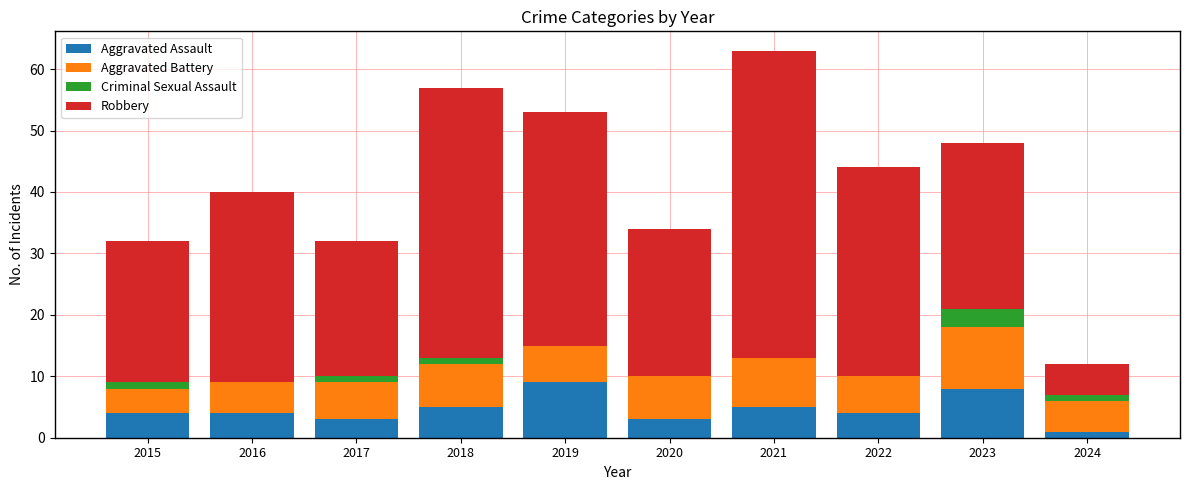

What is the highest value of the Aggravated Assault series?

9